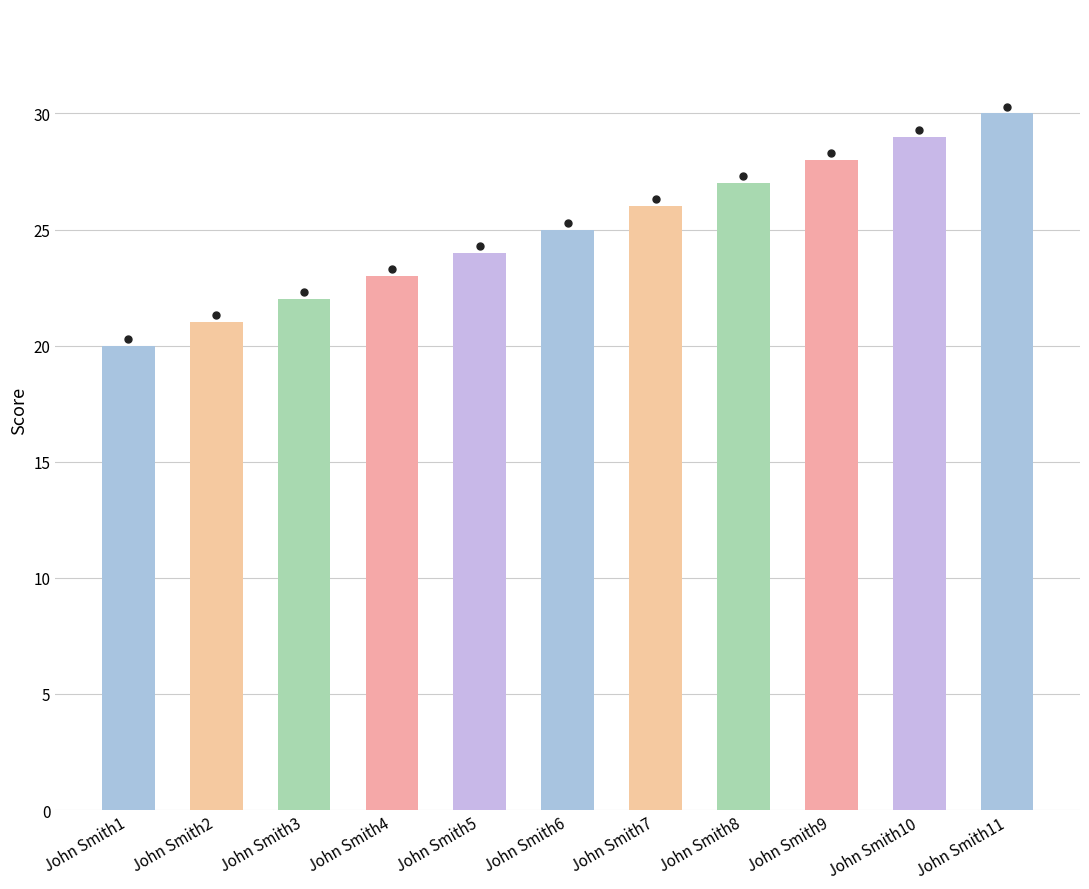

Are the bars horizontal?

No